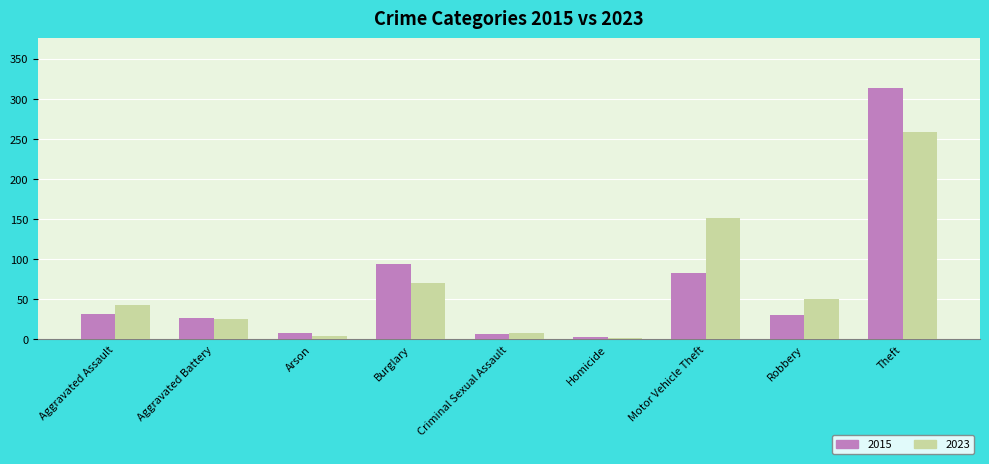

Rank the series by their maximum value, from highest to lowest.

2015, 2023